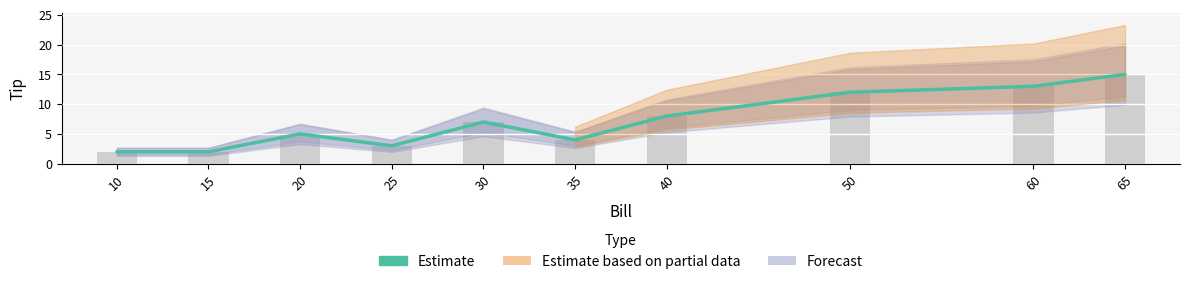

What is the difference between the values at 35 and 65?

11